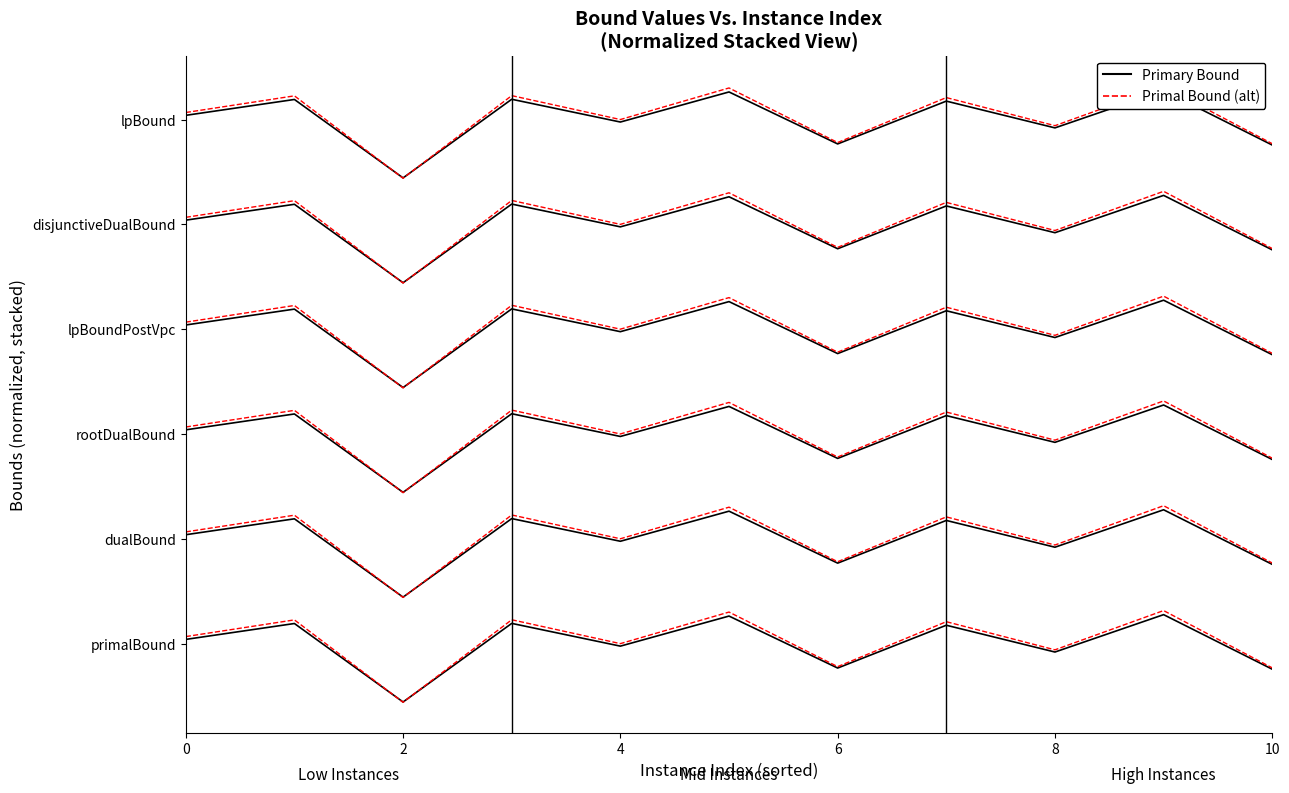

What is the minimum value shown in the chart?

5.3